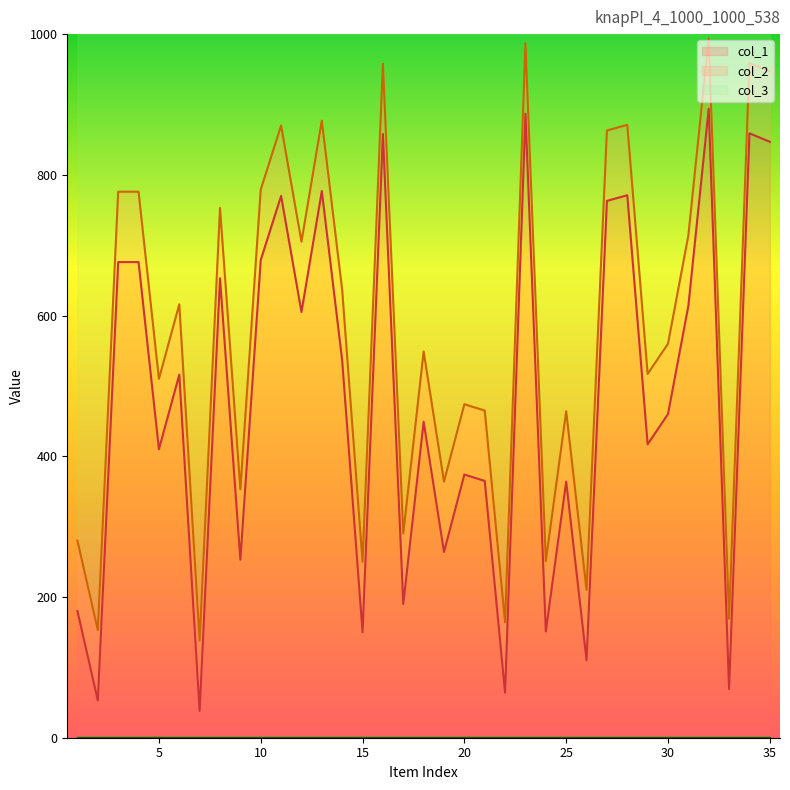

What is the total value across all series at 27?

1626